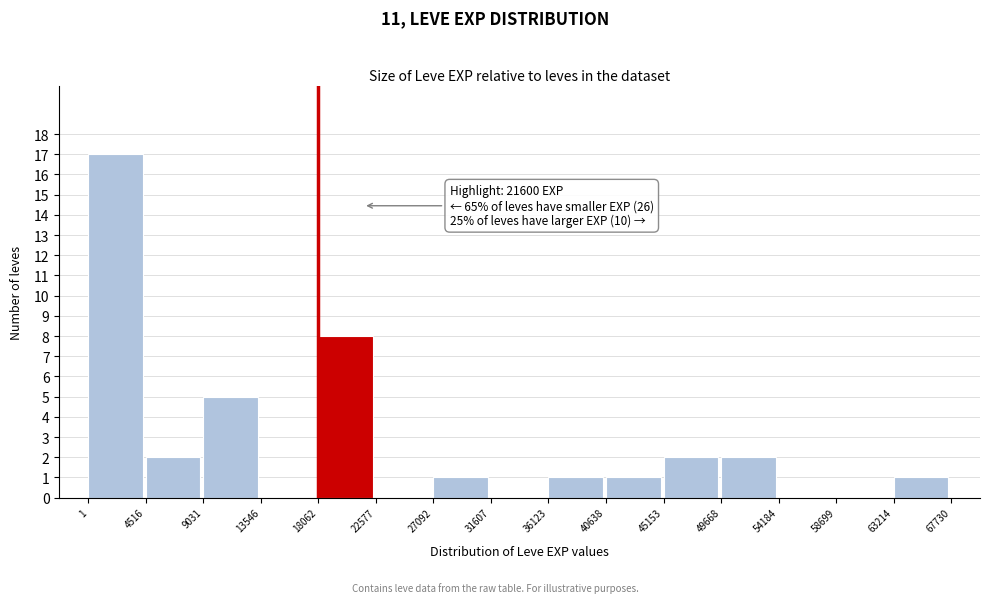

Which range on the x-axis has the tallest bar?

1 to 4516